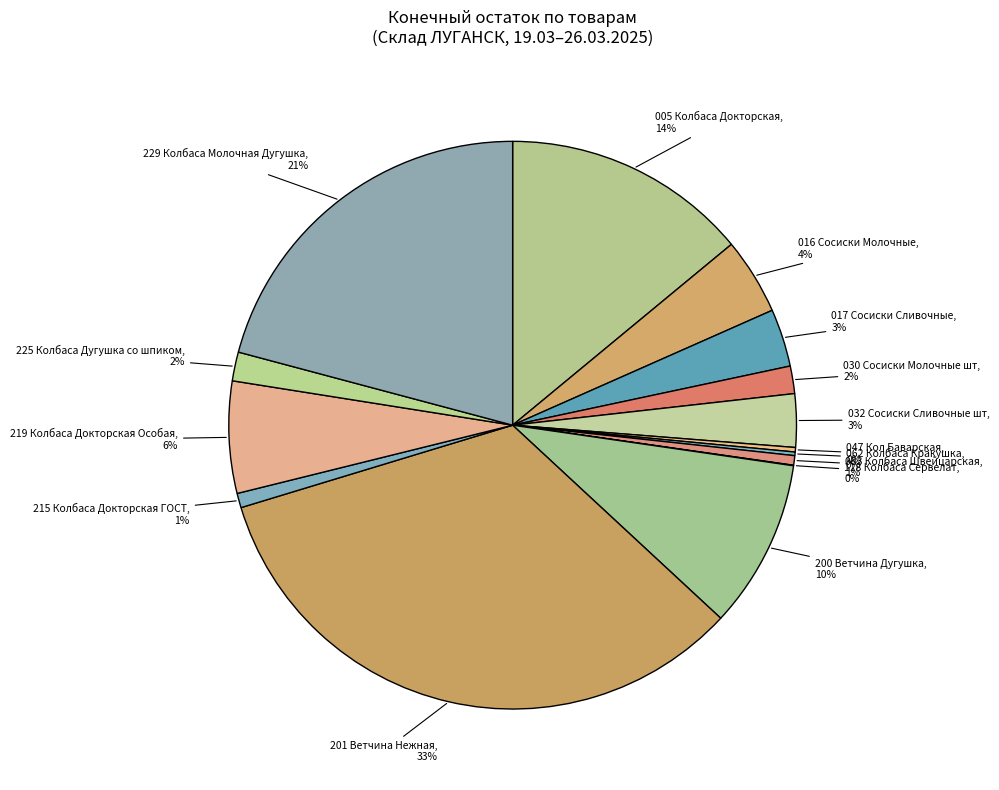

What percentage is the 215 Колбаса Докторская ГОСТ slice, to the nearest percent?

1%